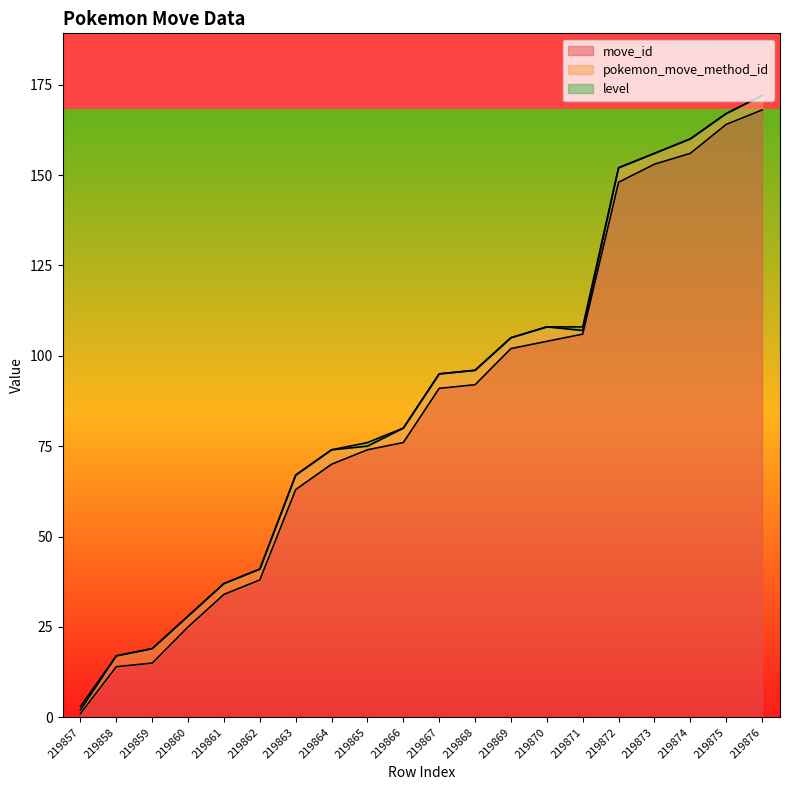

Reading left to right, list all the values displayed in this chart.

move_id: 219857=1	219858=14	219859=15	219860=25	219861=34	219862=38	219863=63	219864=70	219865=74	219866=76	219867=91	219868=92	219869=102	219870=104	219871=106	219872=148	219873=153	219874=156	219875=164	219876=168
pokemon_move_method_id: 219857=1	219858=3	219859=4	219860=3	219861=3	219862=3	219863=4	219864=4	219865=1	219866=4	219867=4	219868=4	219869=3	219870=4	219871=1	219872=4	219873=3	219874=4	219875=3	219876=4
level: 219857=1	219858=0	219859=0	219860=0	219861=0	219862=0	219863=0	219864=0	219865=1	219866=0	219867=0	219868=0	219869=0	219870=0	219871=1	219872=0	219873=0	219874=0	219875=0	219876=0